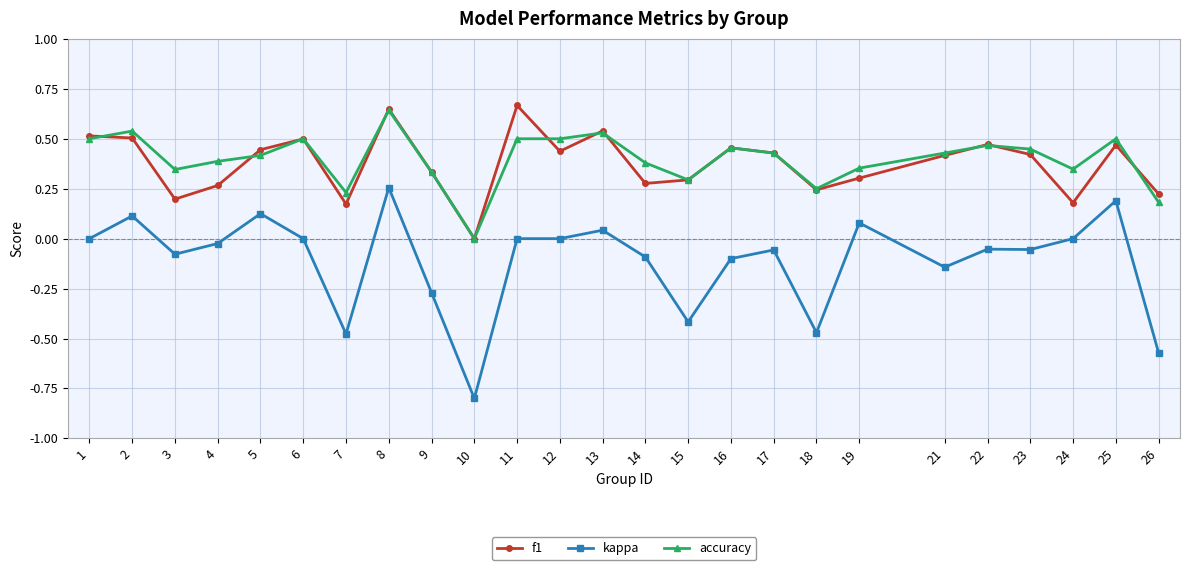

The value of accuracy at 14 is 0.4. True or false?

True